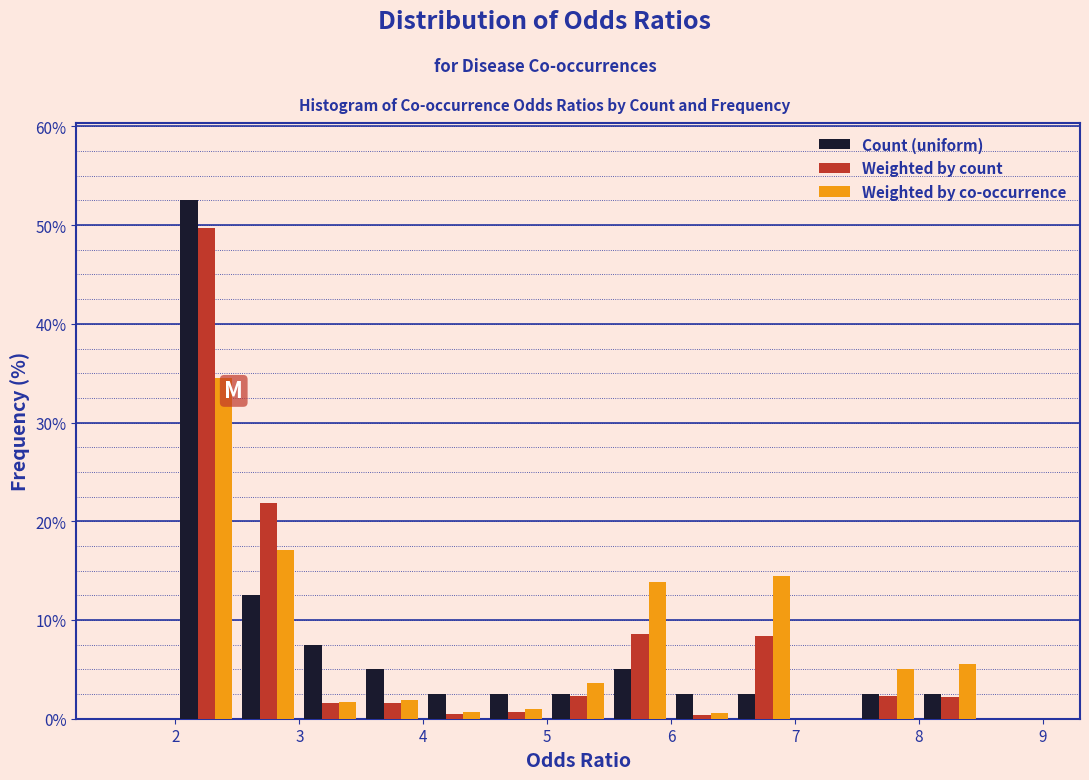

In the Weighted by co-occurrence series, which range on the x-axis has the tallest bar?

2.0 to 2.5